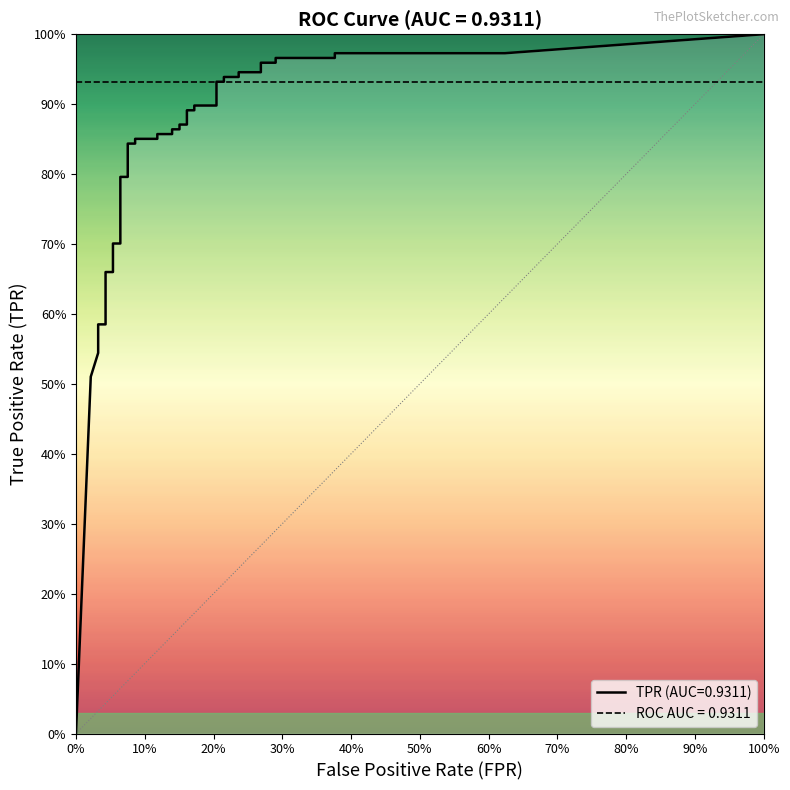

True or false: fpr has more than 1 points higher than both neighbors.

False